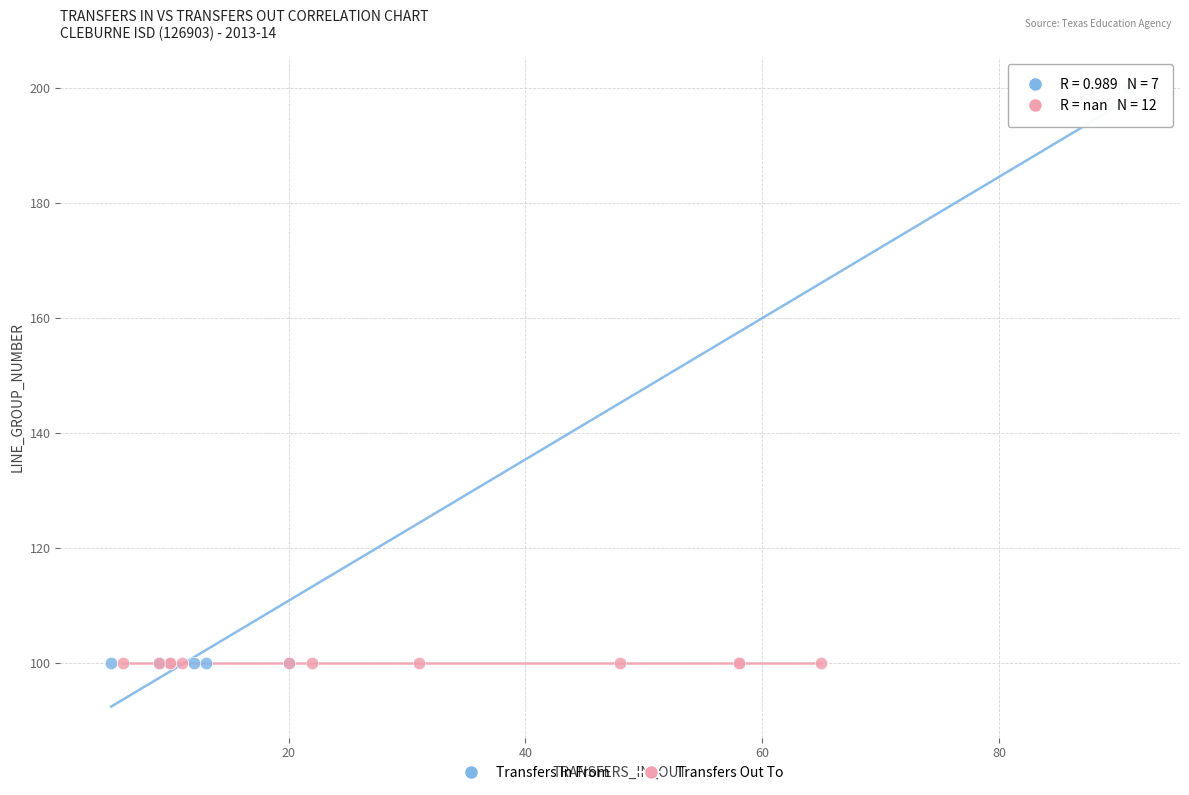

Which series reaches the maximum Y coordinate?

Transfers In From